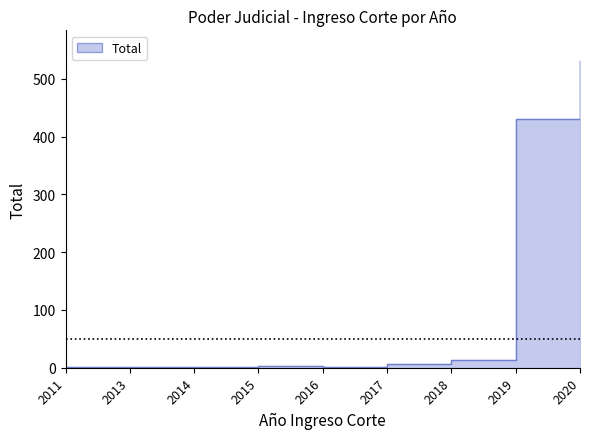

Approximately how many times larger is the value at 2020 compared to 2013?

531.0